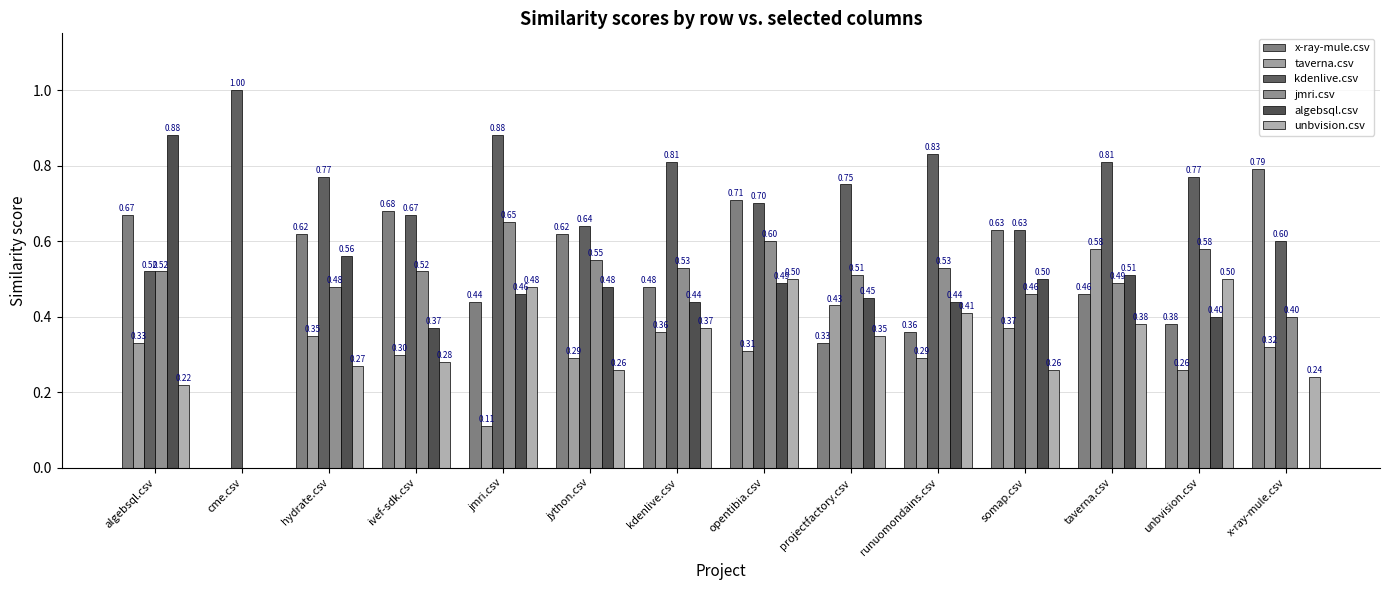

At how many categories does at least one series exceed 0?

14